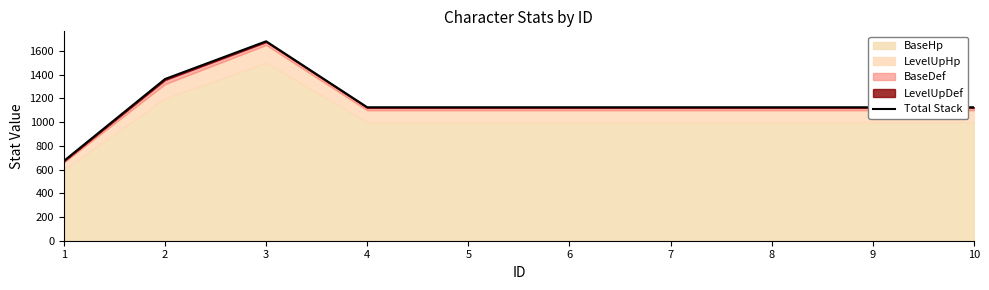

Count the number of categories in the chart.

10